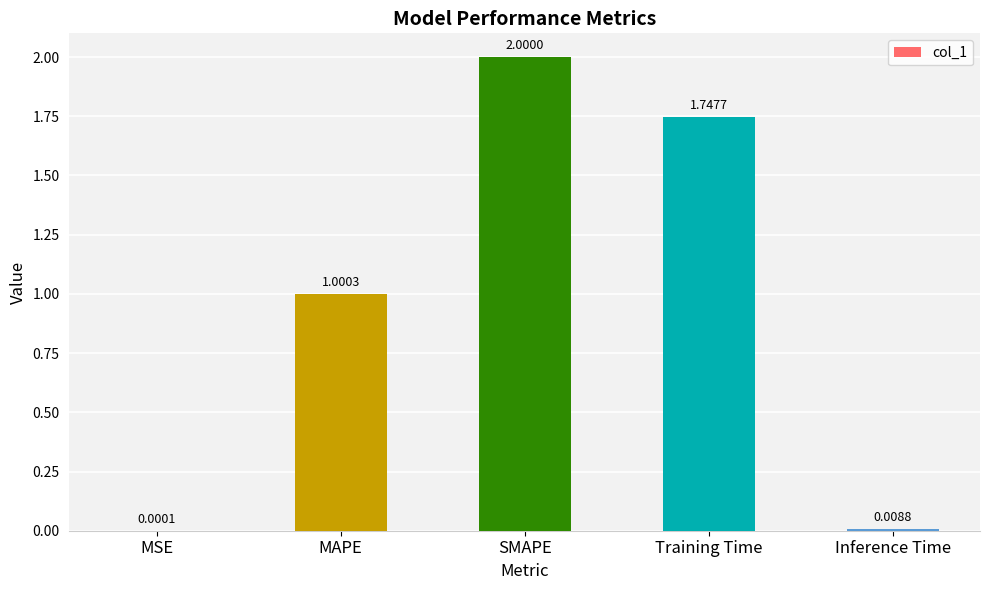

Where does the data first go above 1?

MAPE